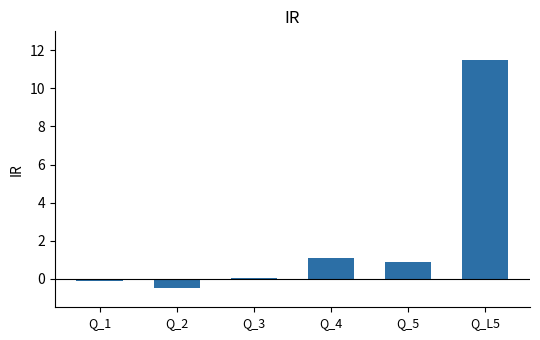

Reading left to right, list all the values displayed in this chart.

Q_1=-0.1	Q_2=-0.5	Q_3=0.1	Q_4=1.1	Q_5=0.9	Q_L5=11.5